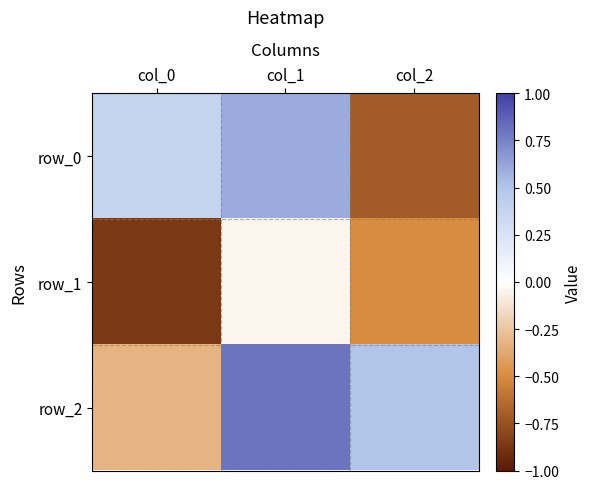

What is the total value across all series at col_2?

-0.7